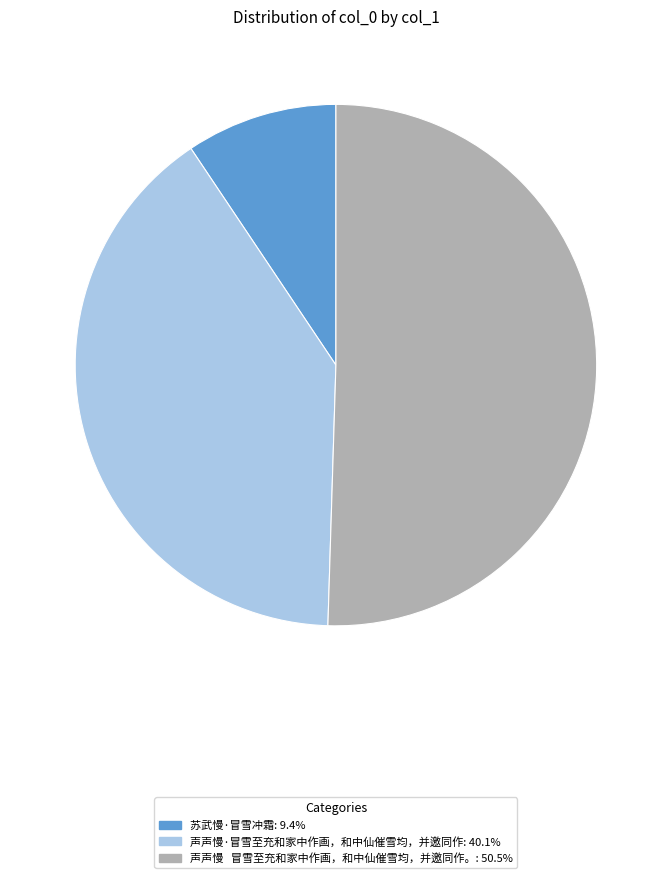

Is the sum of 声声慢 冒雪至充和家中作画，和中仙催雪均，并邀同作。 and 苏武慢·冒雪冲霜 greater than half?

Yes